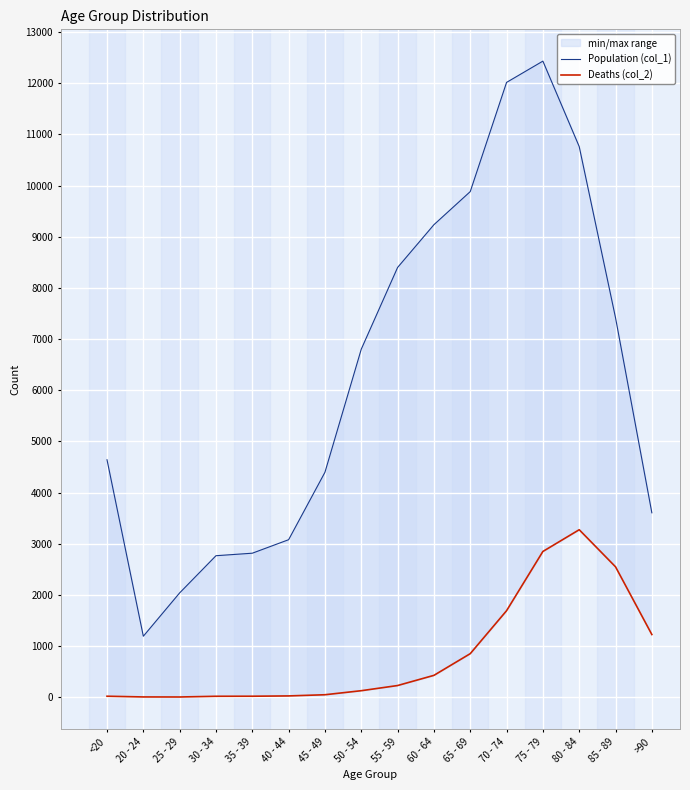

Rank the series at 55 - 59 from lowest to highest value.

Deaths (col_2), Population (col_1)